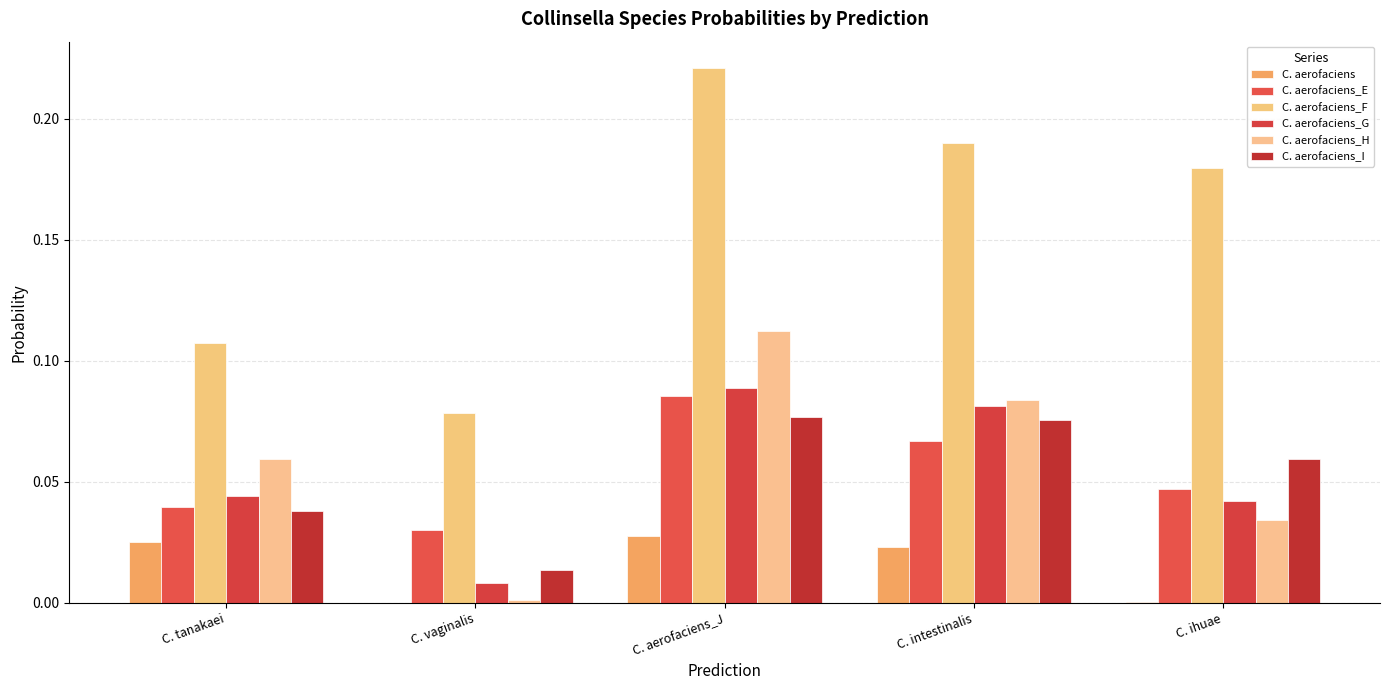

Is the value of C. aerofaciens at C. tanakaei greater than the value of C. aerofaciens_H at C. ihuae?

No